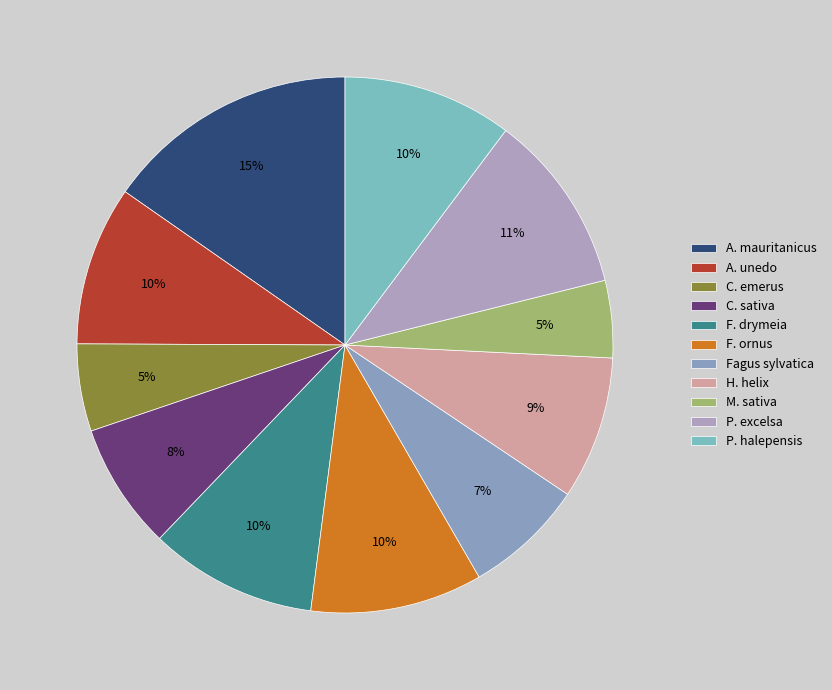

Rank the categories by value from lowest to highest.

M. sativa, C. emerus, Fagus sylvatica, C. sativa, H. helix, A. unedo, F. drymeia, P. halepensis, F. ornus, P. excelsa, A. mauritanicus